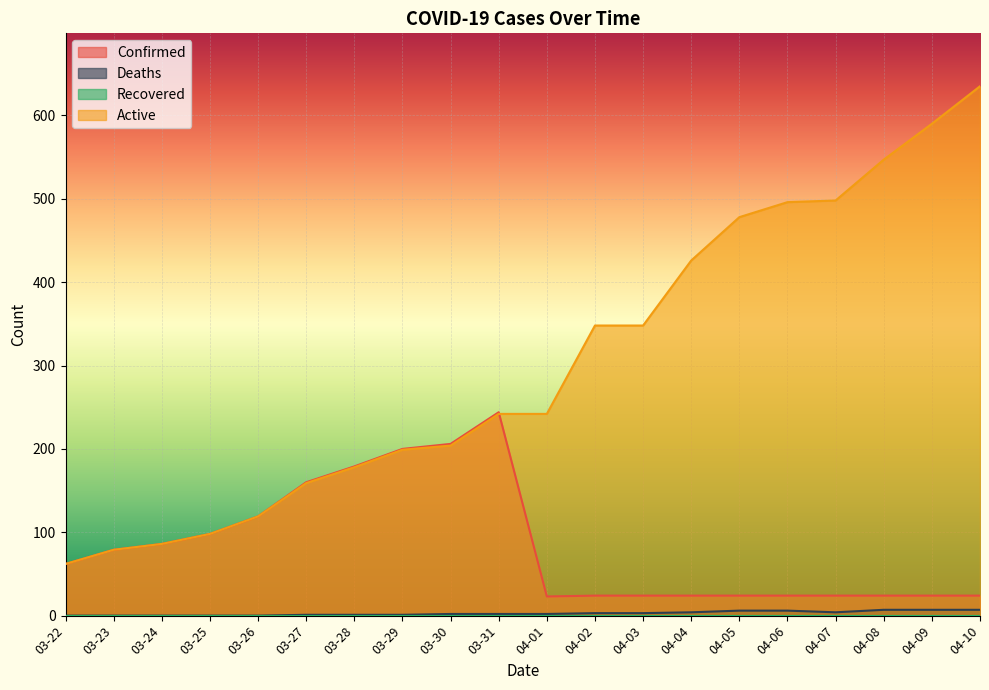

At which category is the sum across all series the highest?

04-10